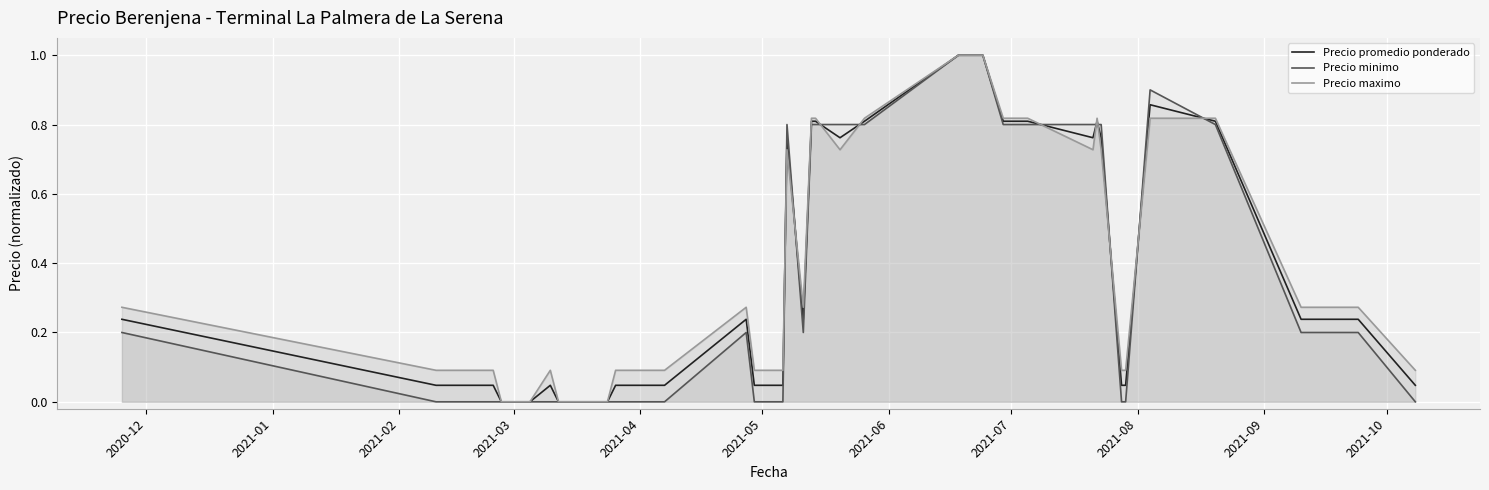

What is the highest value of the Precio promedio ponderado series?

1.0